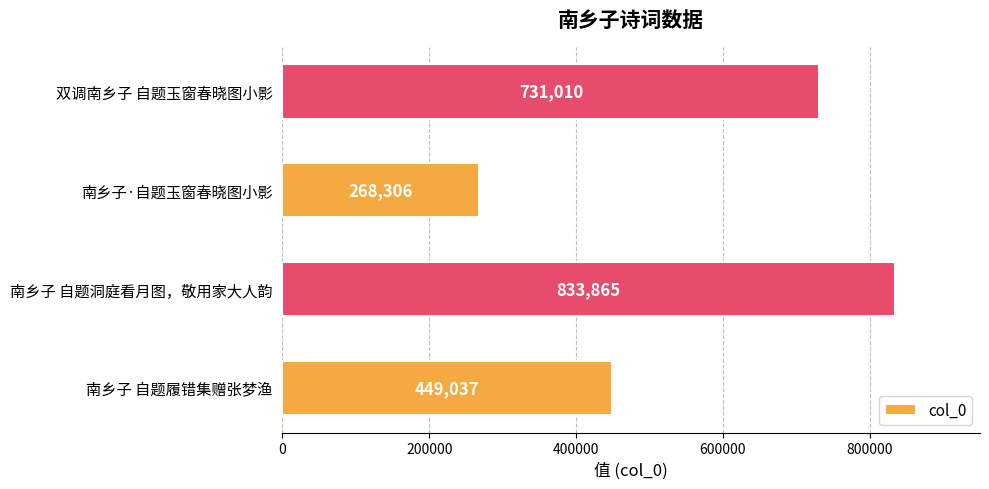

Reading top to bottom, list all the values displayed in this chart.

731010	268306	833865	449037